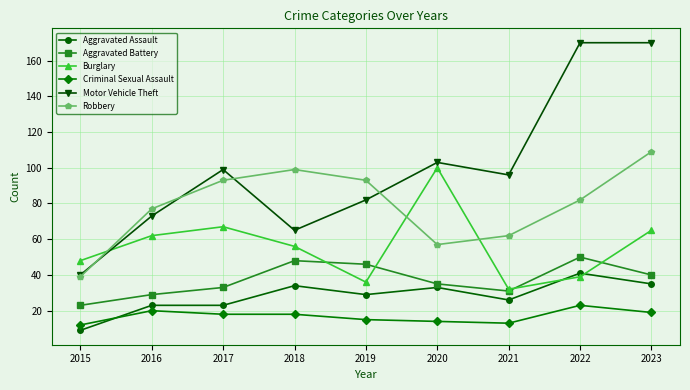

At 2019, list the series in order from largest to smallest.

Robbery, Motor Vehicle Theft, Aggravated Battery, Burglary, Aggravated Assault, Criminal Sexual Assault